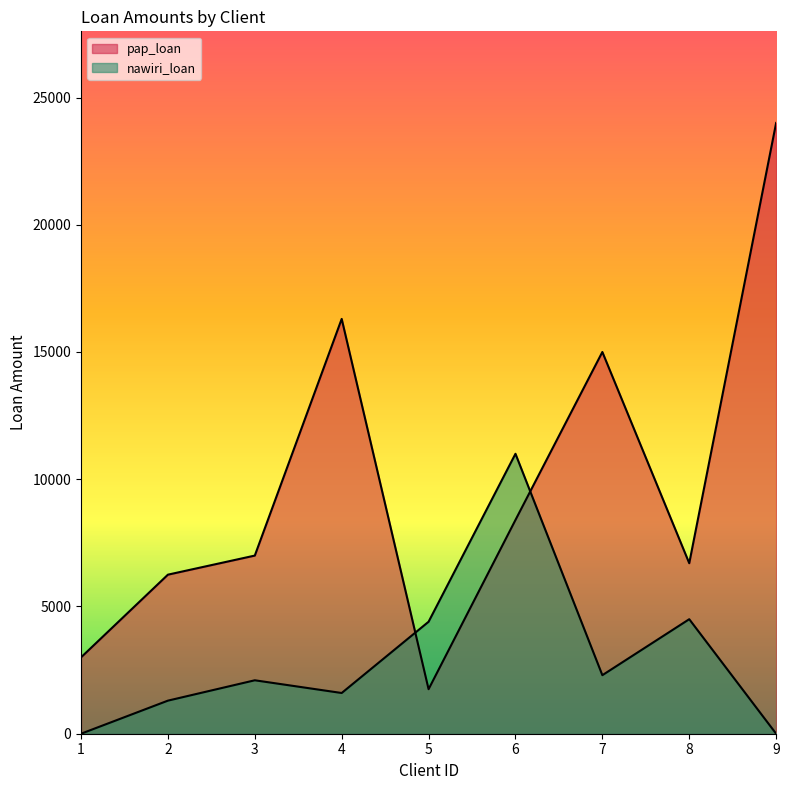

Rank the categories by pap_loan value from lowest to highest.

5, 1, 2, 8, 3, 6, 7, 4, 9